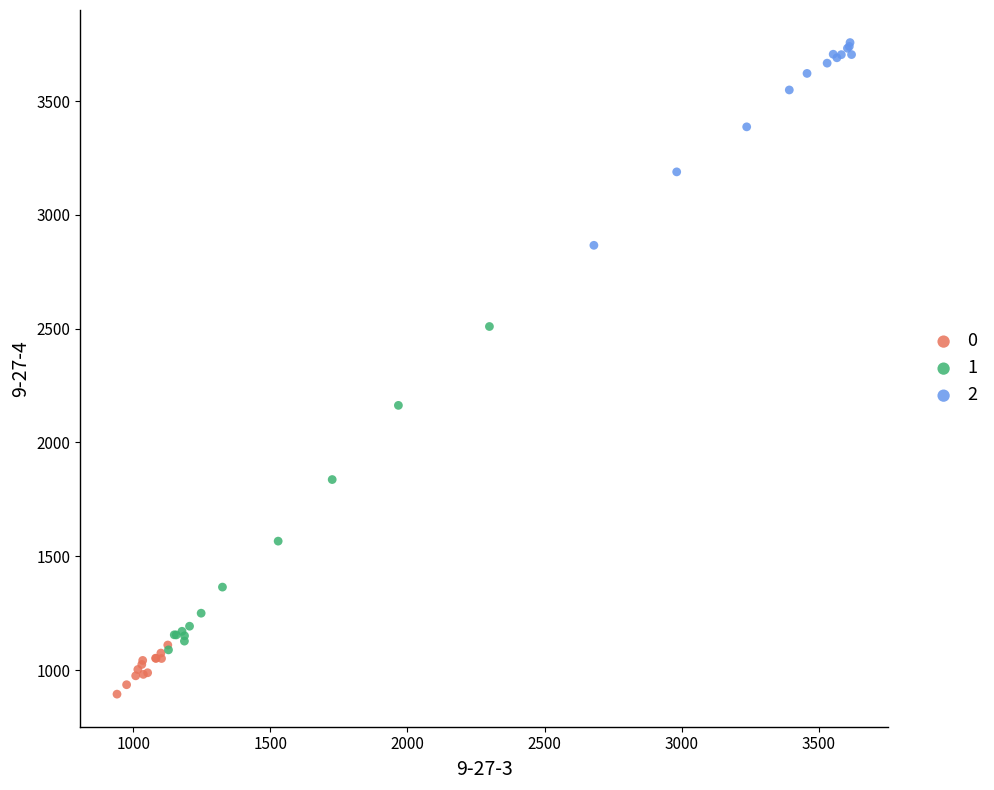

What are all the series names shown in the legend?

0, 1, 2